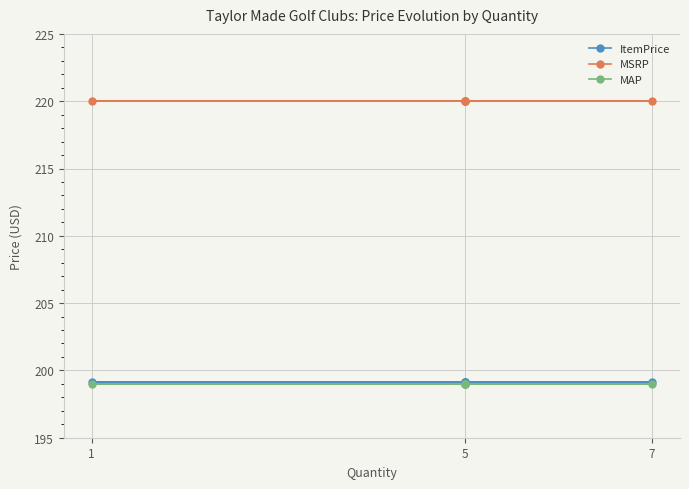

Which category has the lowest value in the MSRP series?

5